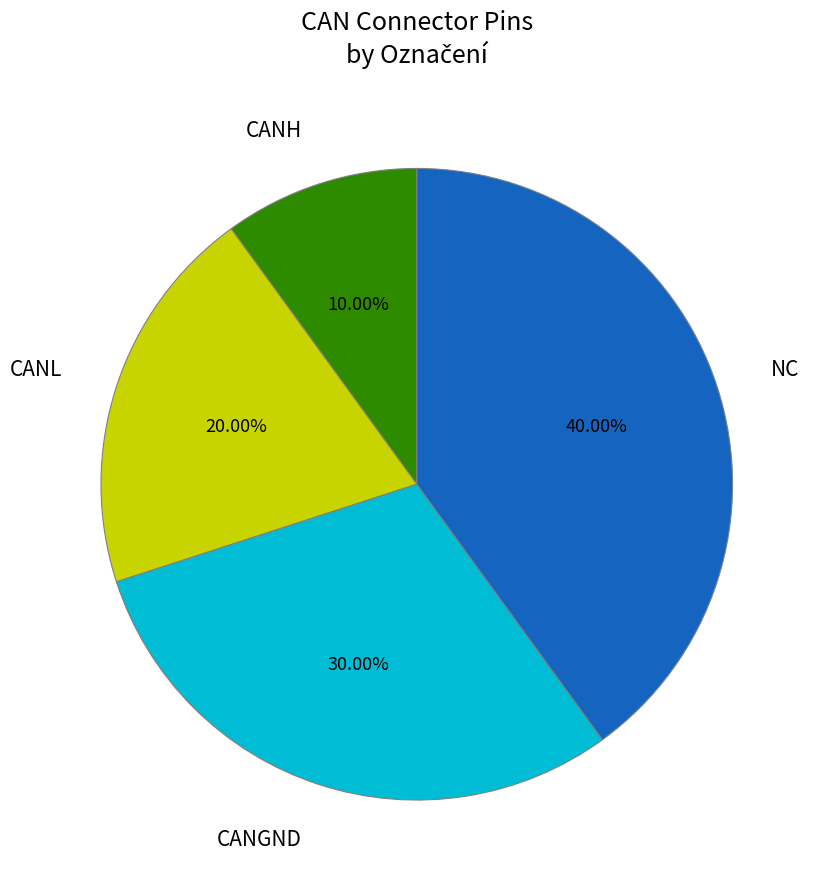

To the nearest percent, what is the difference between the largest and smallest slice percentages?

30%